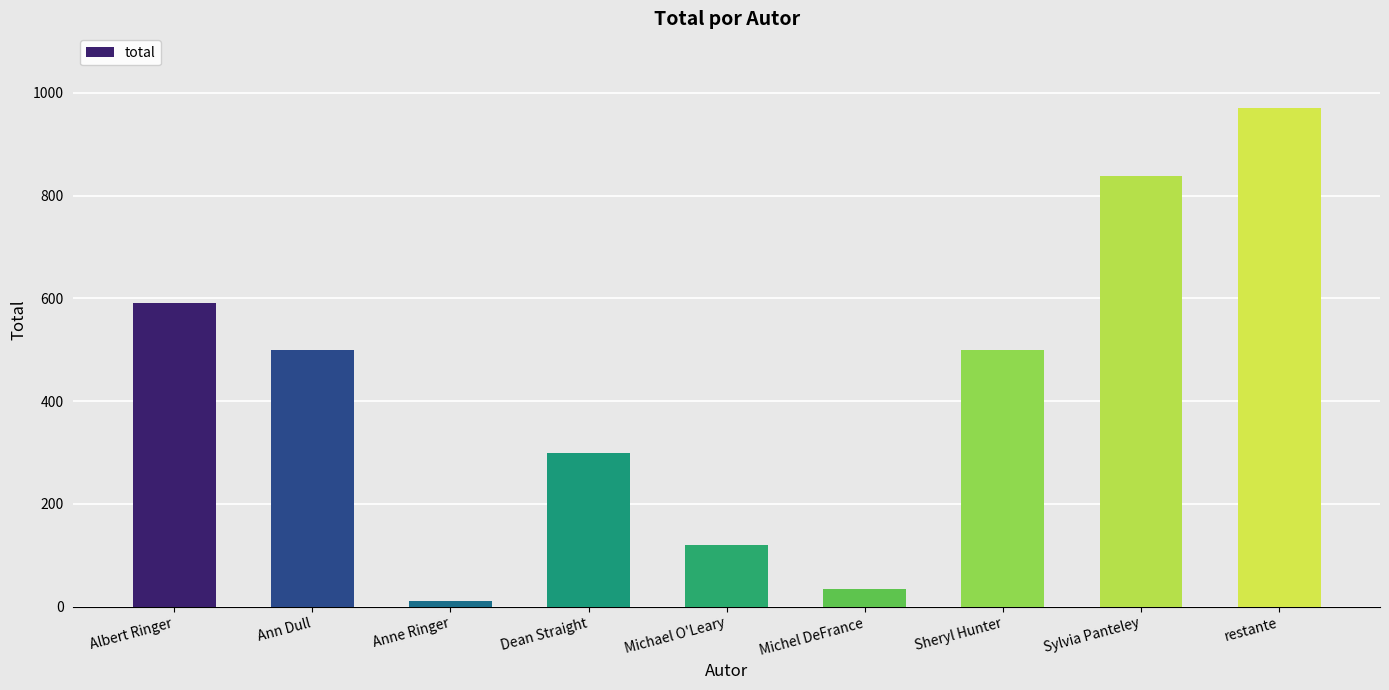

How many series are shown in this chart?

1